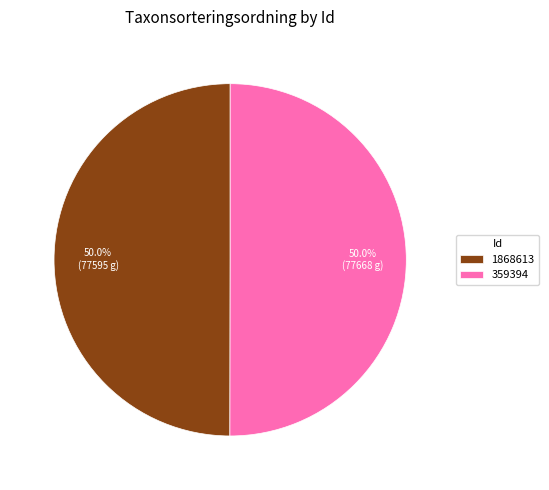

What is the ratio of the value at 359394 to the value at 1868613?

1.0